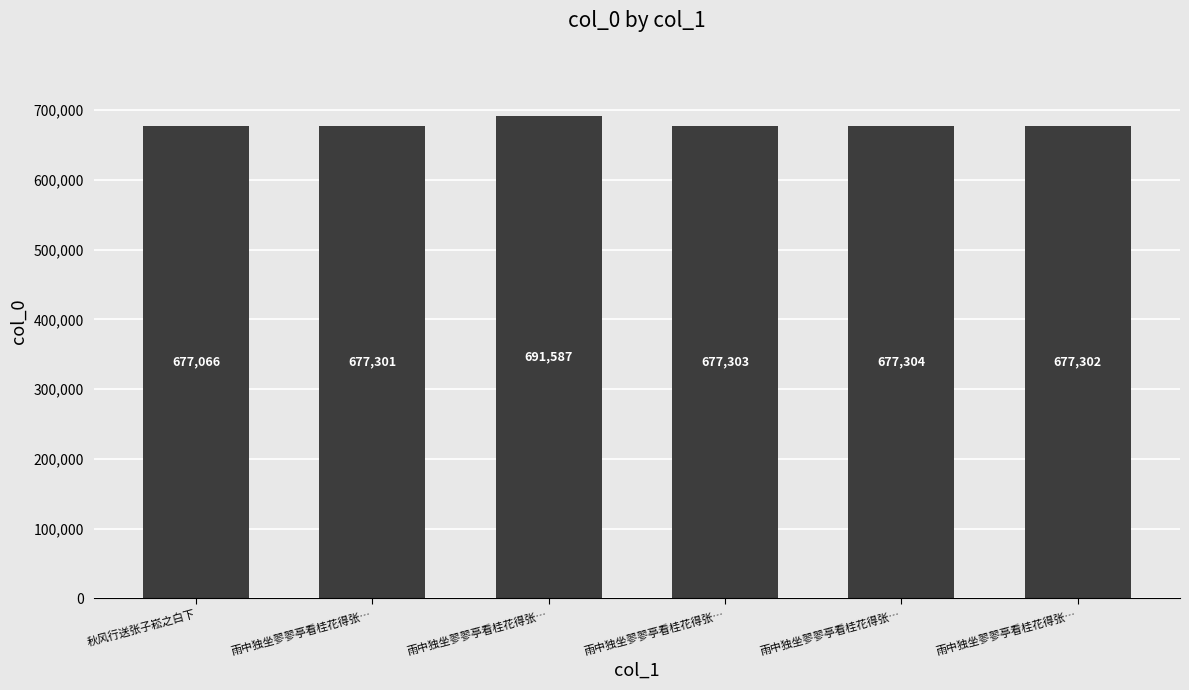

List the labels in order of value, smallest first.

秋风行送张子崧之白下, 雨中独坐翏翏亭看桂花得张…, 雨中独坐翏翏亭看桂花得张…, 雨中独坐翏翏亭看桂花得张…, 雨中独坐翏翏亭看桂花得张…, 雨中独坐翏翏亭看桂花得张…